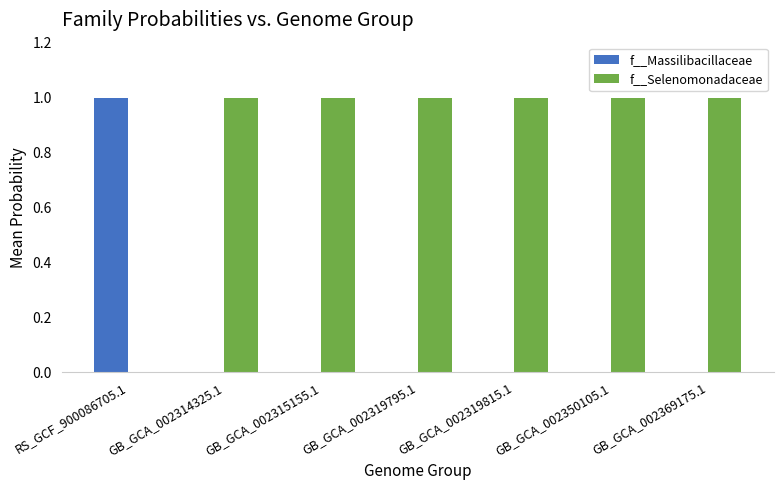

Reading left to right, what are all the values shown in this chart?

f__Massilibacillaceae: RS_GCF_900086705.1=1	GB_GCA_002314325.1=0	GB_GCA_002315155.1=0	GB_GCA_002319795.1=0	GB_GCA_002319815.1=0	GB_GCA_002350105.1=0	GB_GCA_002369175.1=0
f__Selenomonadaceae: RS_GCF_900086705.1=0	GB_GCA_002314325.1=1	GB_GCA_002315155.1=1	GB_GCA_002319795.1=1	GB_GCA_002319815.1=1	GB_GCA_002350105.1=1	GB_GCA_002369175.1=1